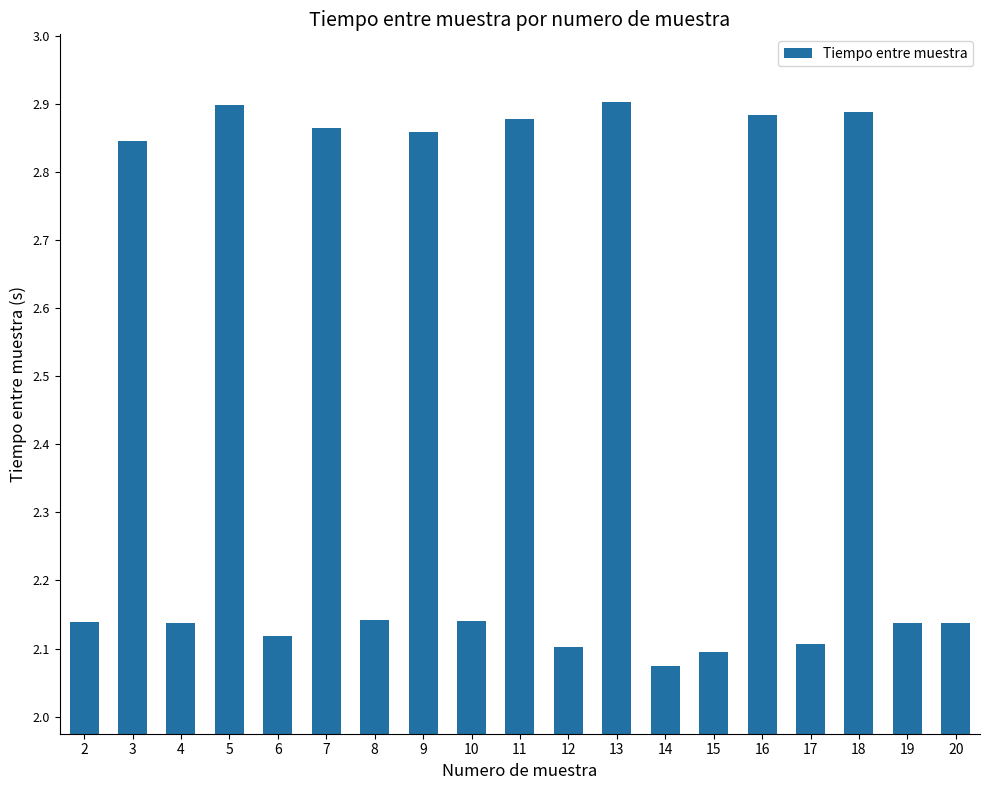

What is the sum of all values?

46.3